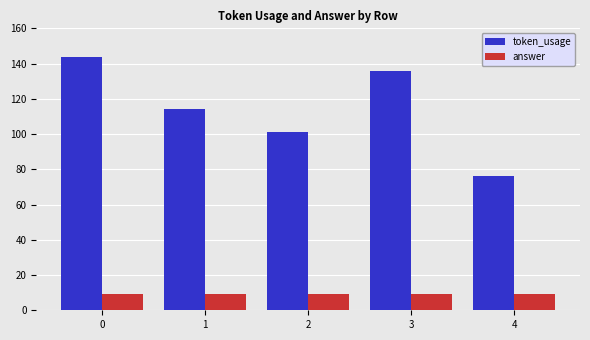

At how many categories does at least one series exceed 70?

5